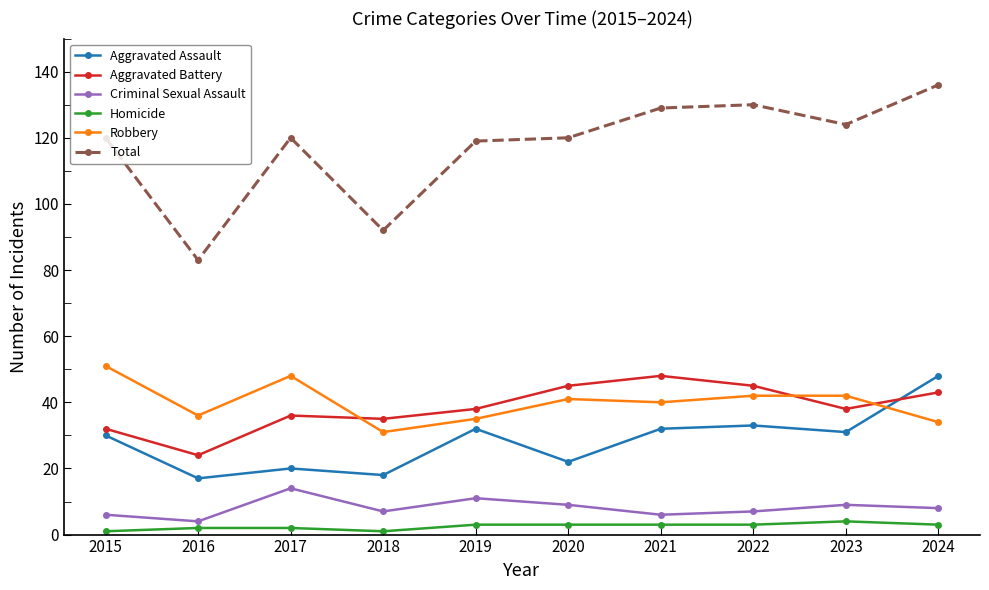

Which series has the largest range (max minus min)?

Total